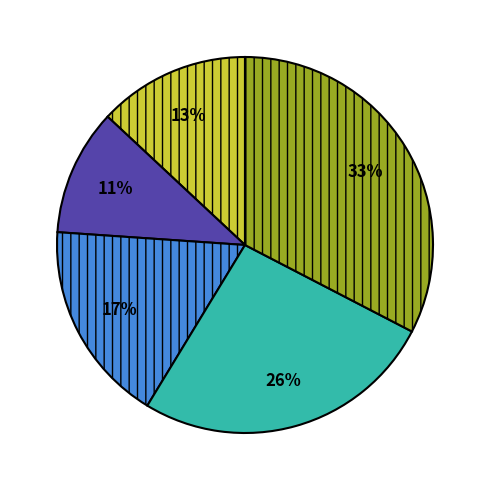

Is there a majority slice in this chart?

No